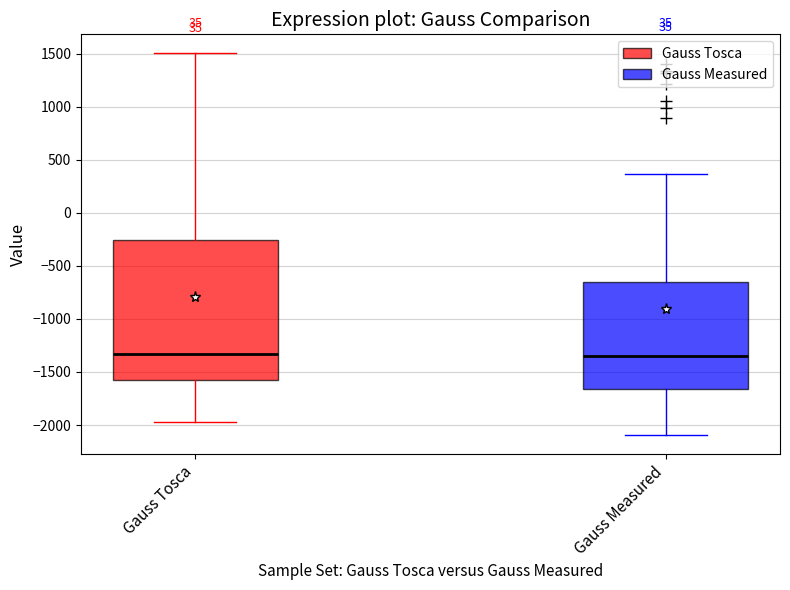

Where does the median line of the box for Gauss Measured sit on the y-axis? The values are not printed on the chart, so give them approximately, as read against the axis.

-1350